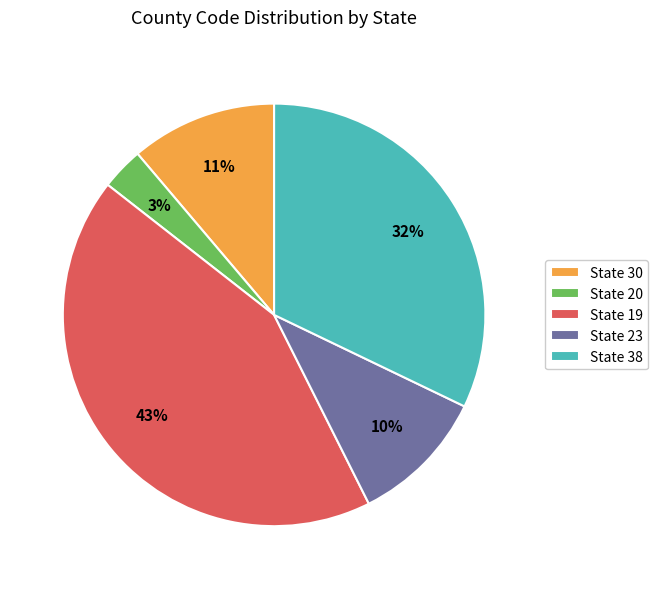

Between State 30 and State 19, which is larger?

State 19